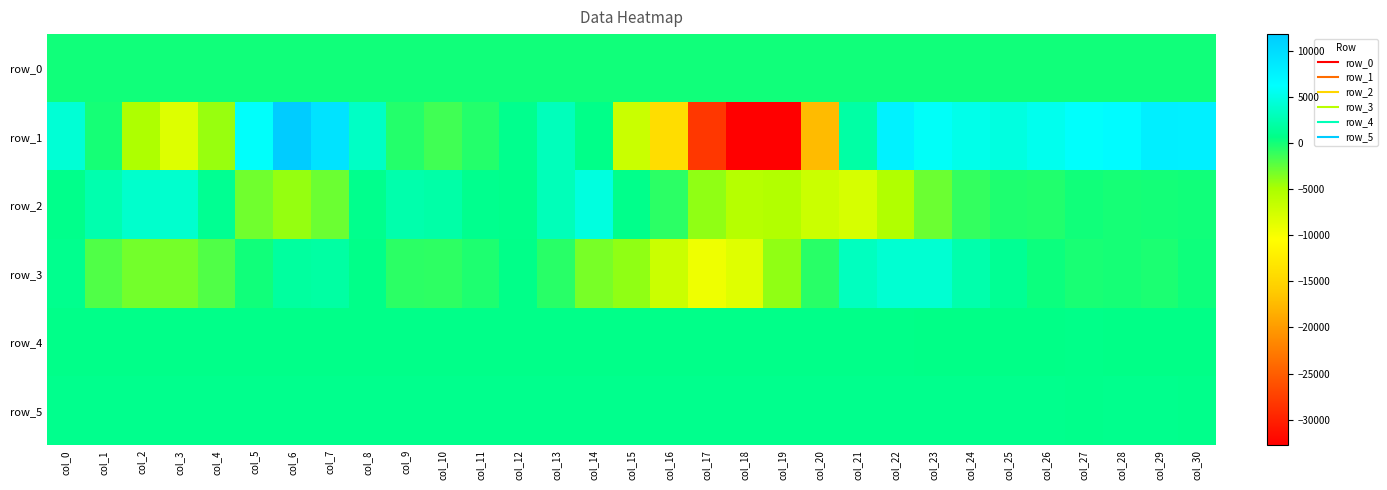

What is the maximum value for row_4?

717.0